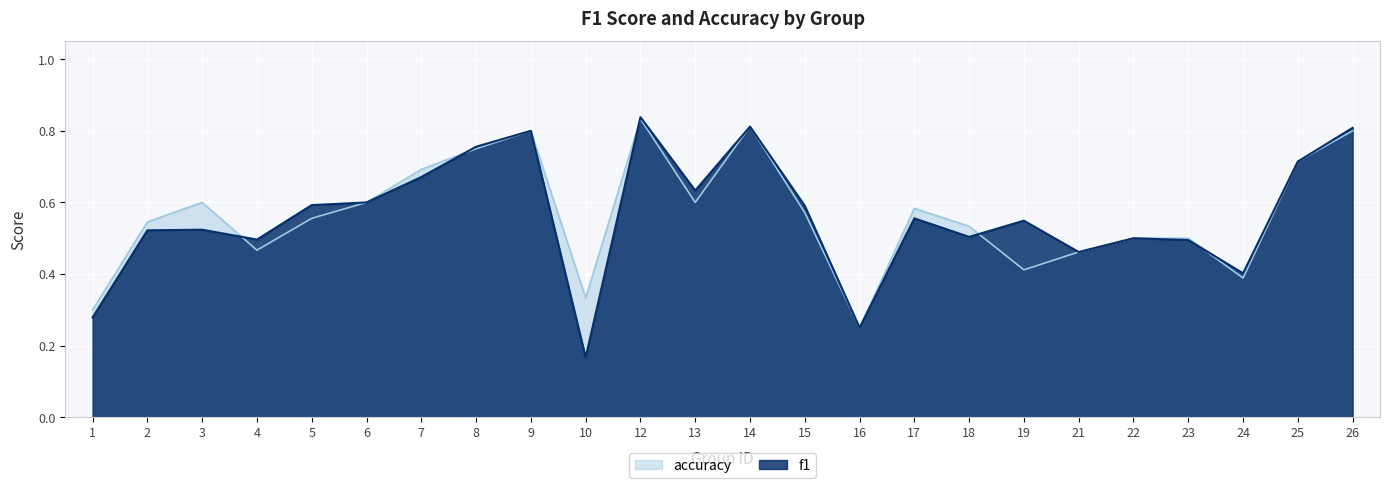

What is the value of the f1 point at the 20th from the left?

0.5